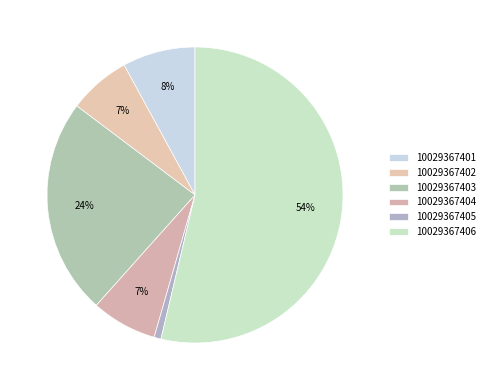

Which category has the smallest portion of the pie?

10029367405